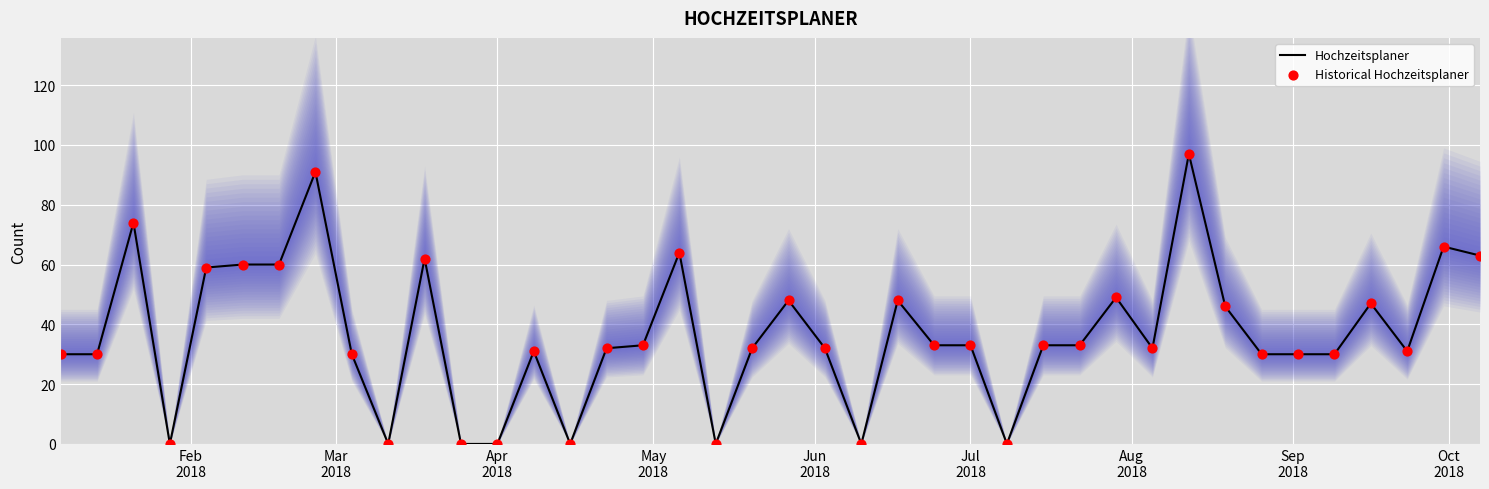

Which series has the largest Y range (max minus min)?

Hochzeitsplaner